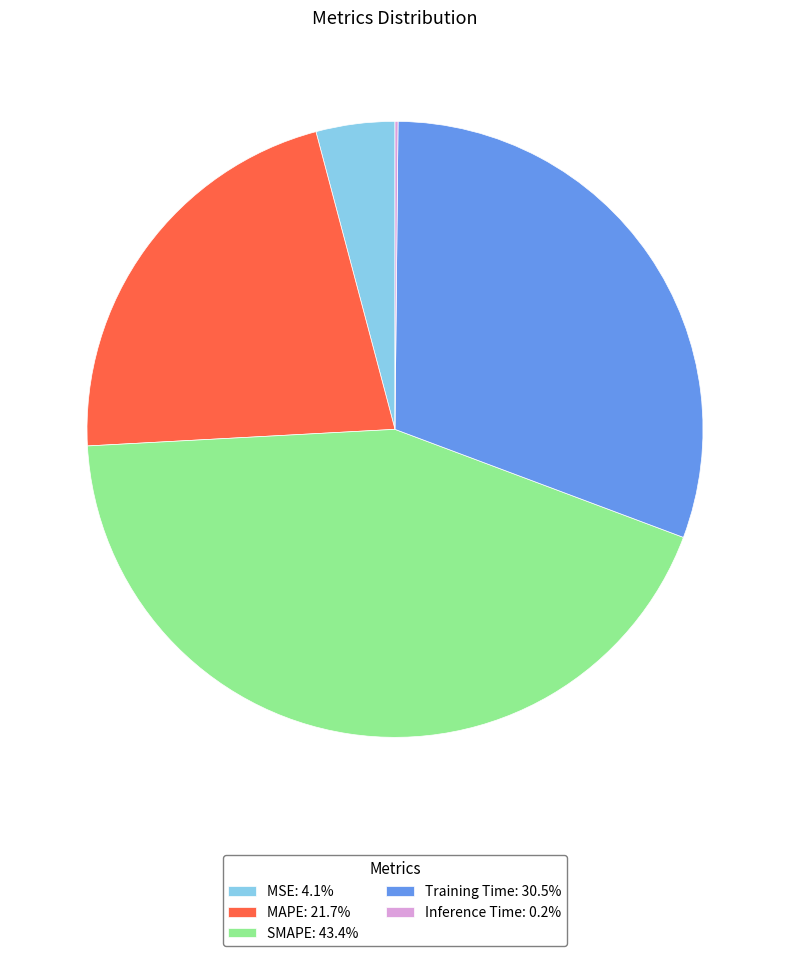

True or false: SMAPE accounts for 43% of the total.

True